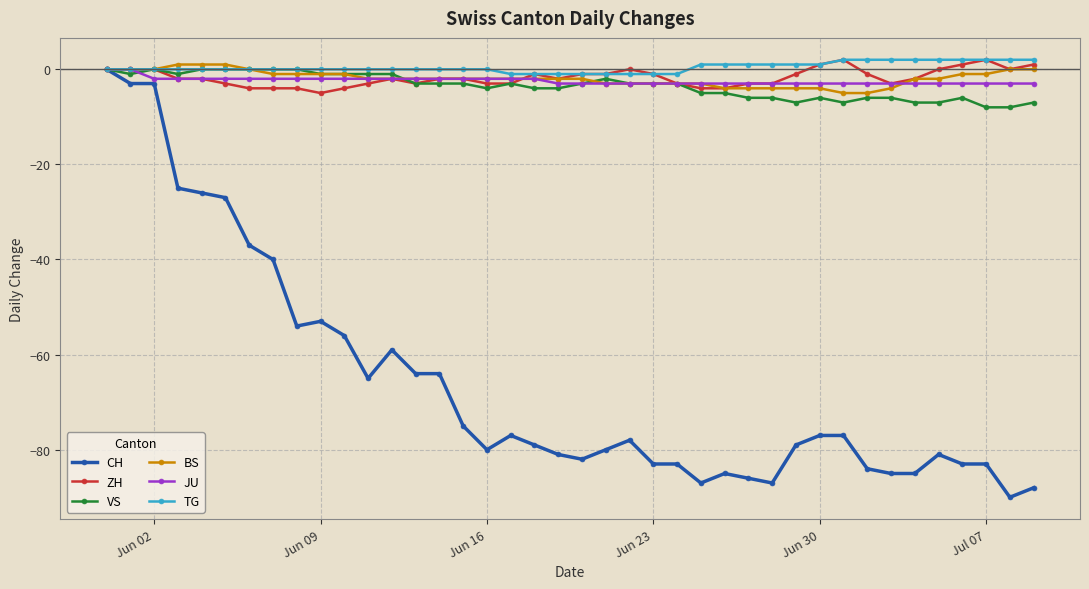

Which series has the widest spread of values?

CH